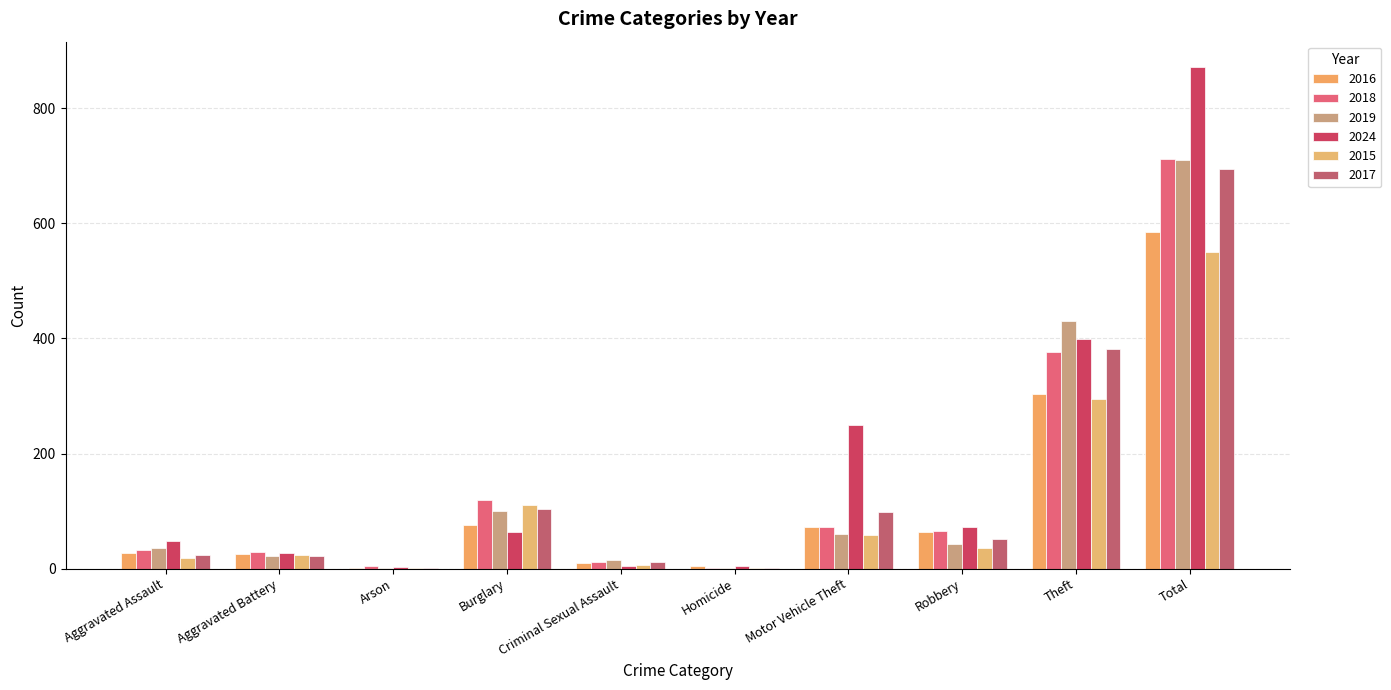

Which series changed the most between Burglary and Total?

2024